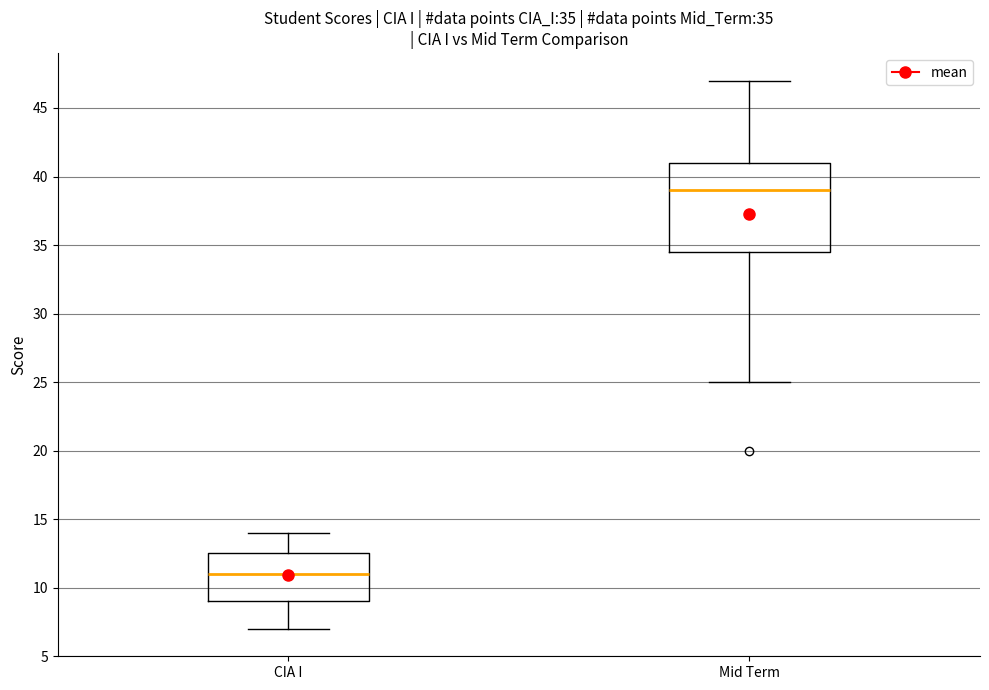

Which box's median line is the lowest?

CIA I